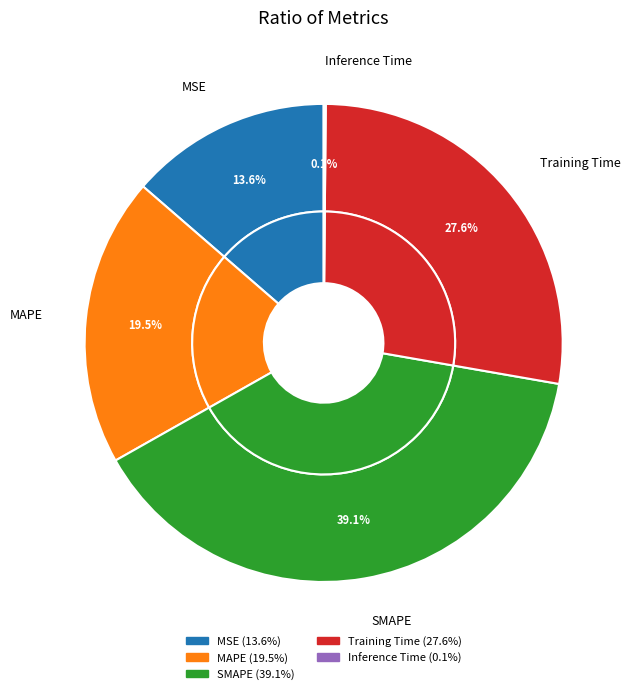

True or false: Training Time accounts for 28% of the total.

True